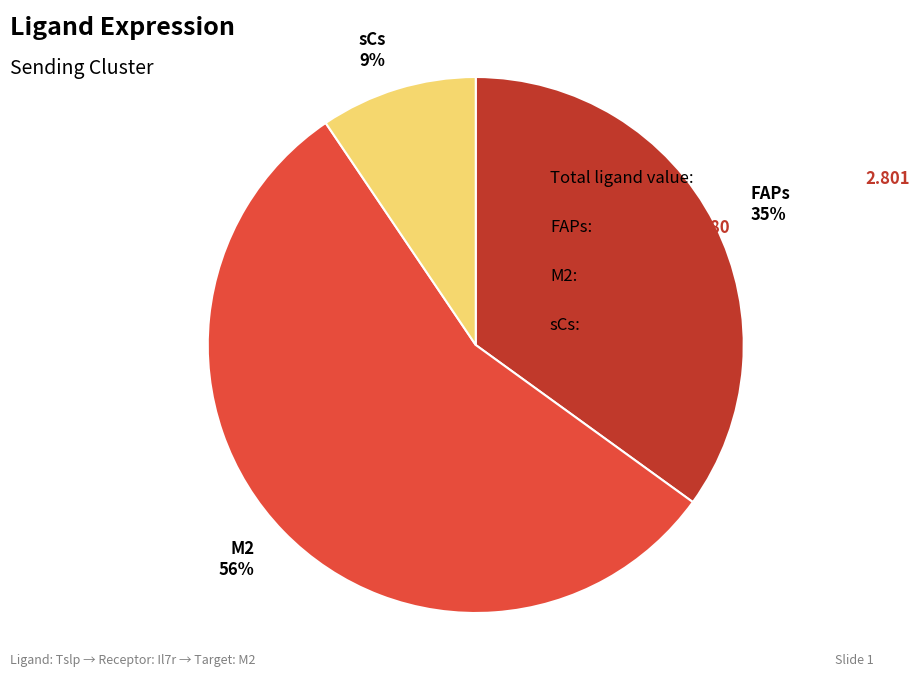

Count the number of slices in the pie.

3